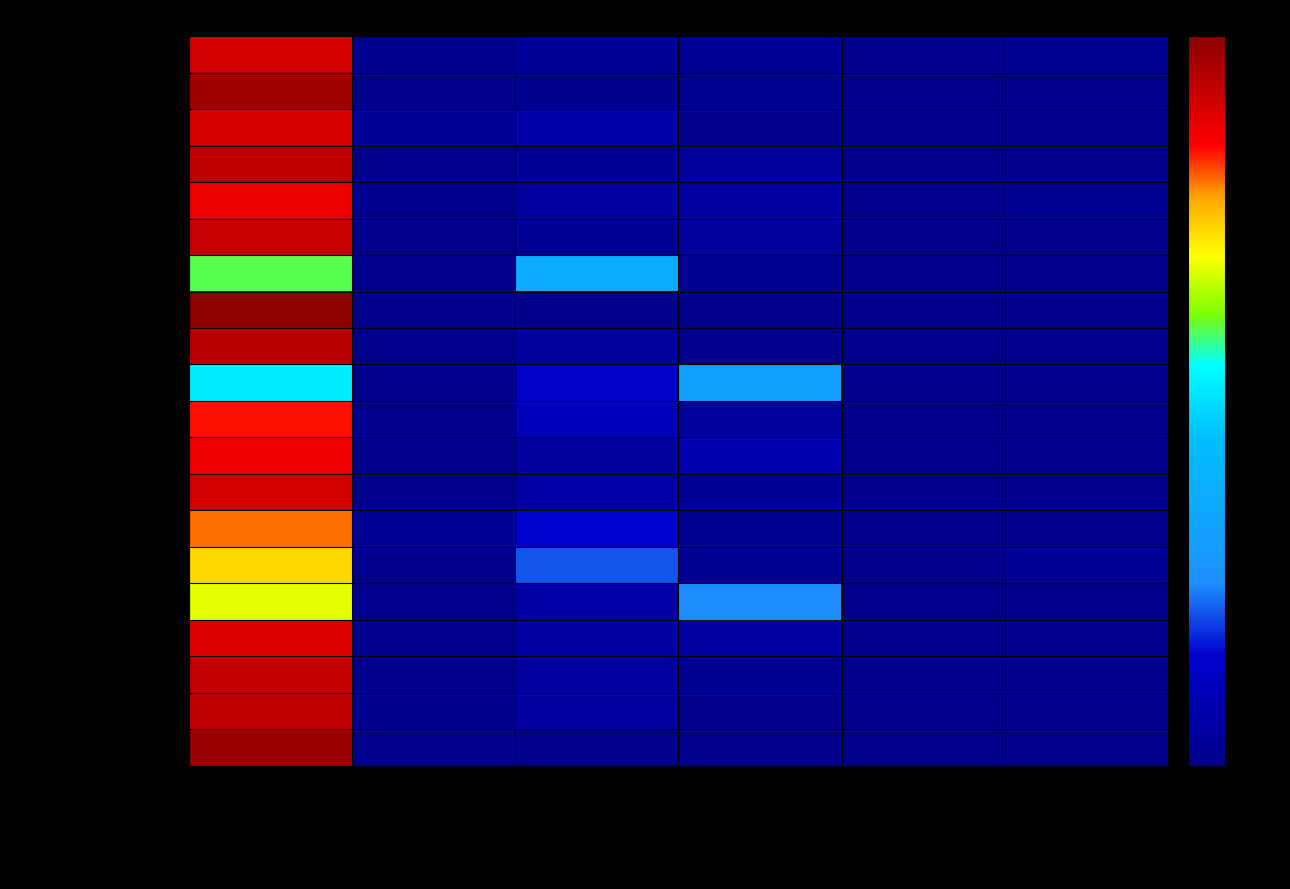

Between Rede geral ou pluvial and Fossa séptica ligada, which is larger?

Rede geral ou pluvial